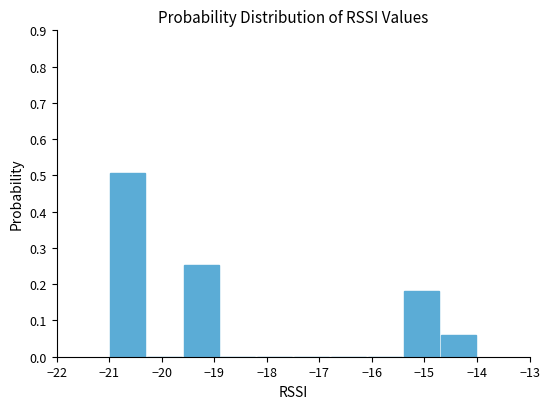

What is the height of the bar covering -19.6 to -18.9 on the x-axis? The values are not printed on the chart, so give them approximately, as read against the axis.

0.25